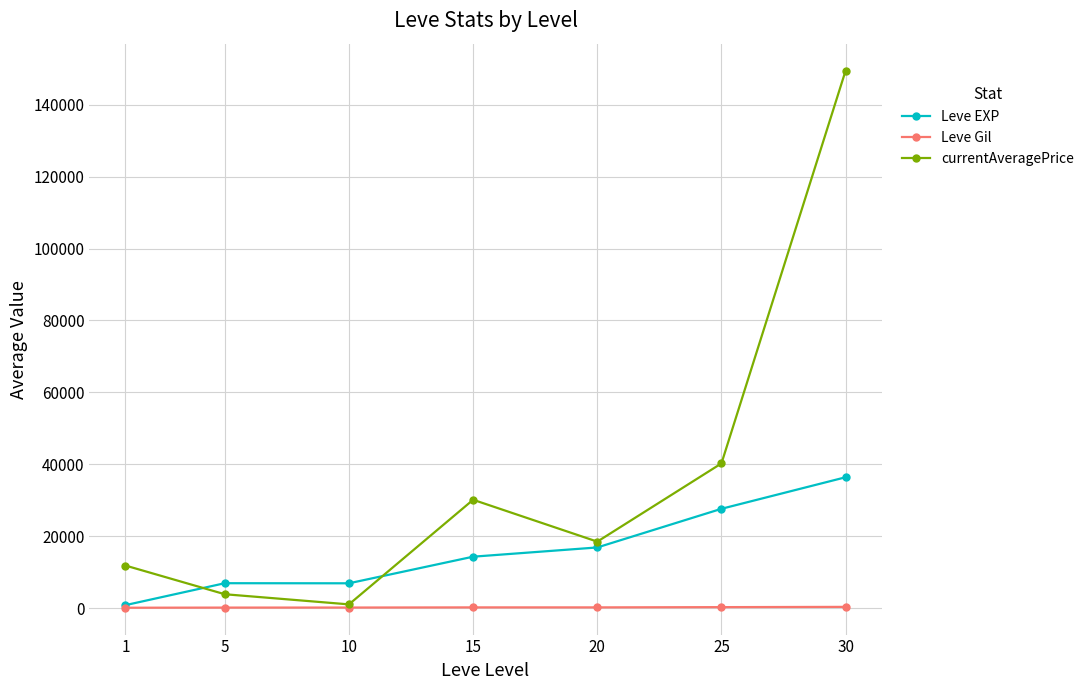

Rank the series by their average value, from highest to lowest.

currentAveragePrice, Leve EXP, Leve Gil